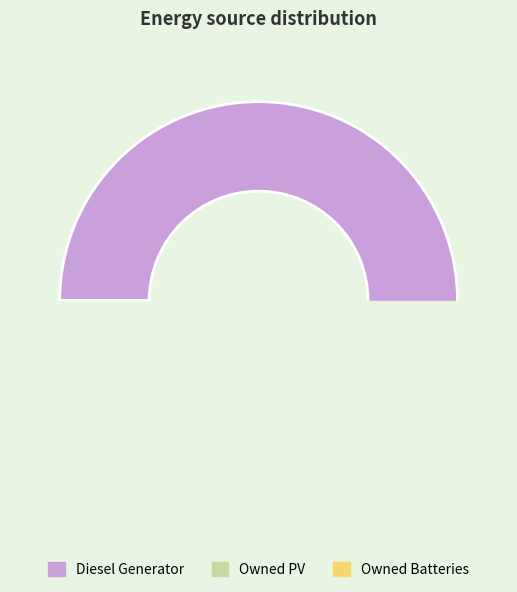

To the nearest percent, what is the average slice percentage?

33%